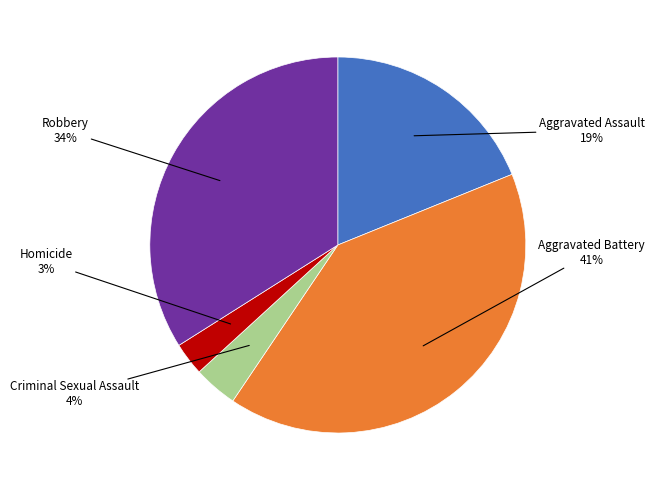

Does any single category account for the majority?

No